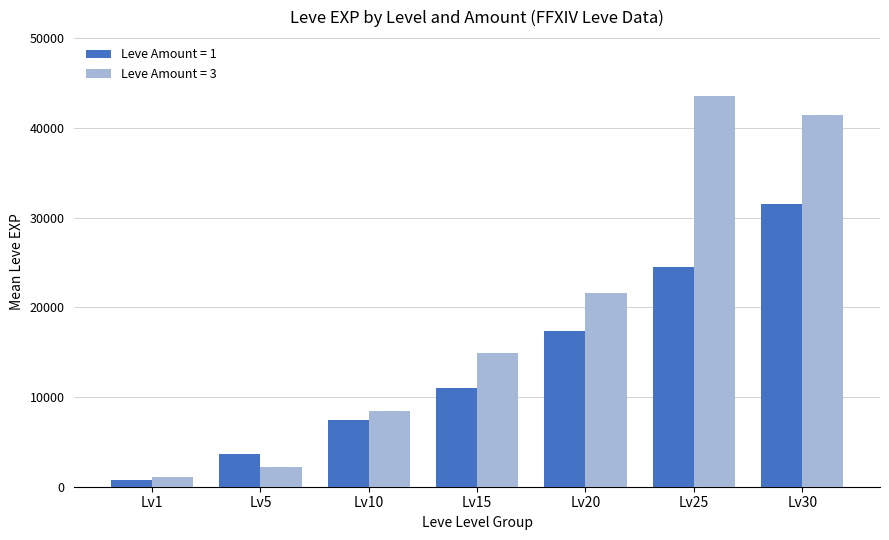

Does the chart contain any negative values?

No